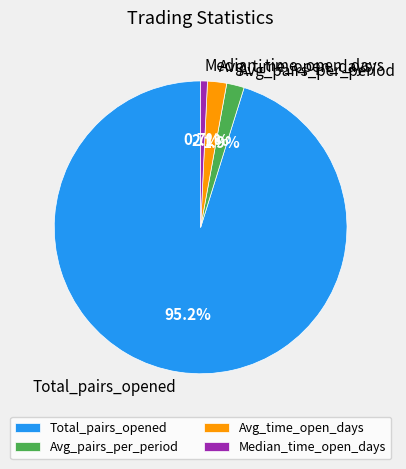

To the nearest percent, what percentage of the pie is Avg_pairs_per_period?

2%